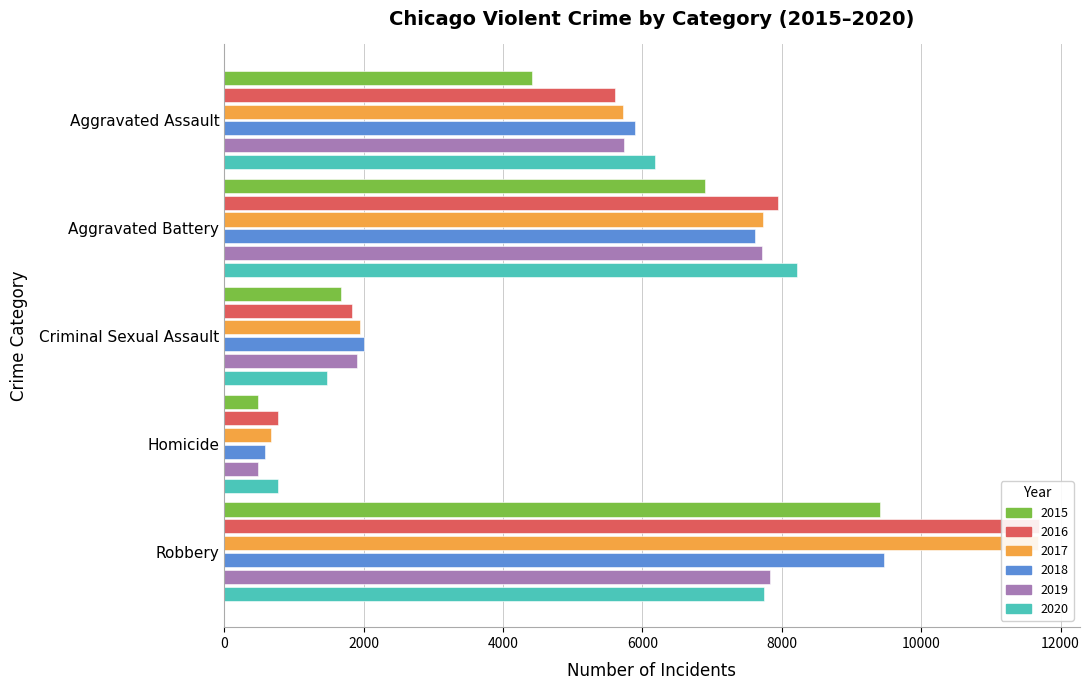

How many bars are there in each group?

6